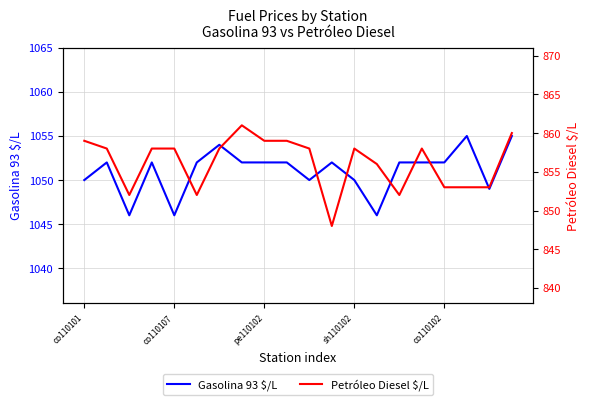

True or false: Gasolina 93 $/L and Petróleo Diesel $/L cross at least once.

False